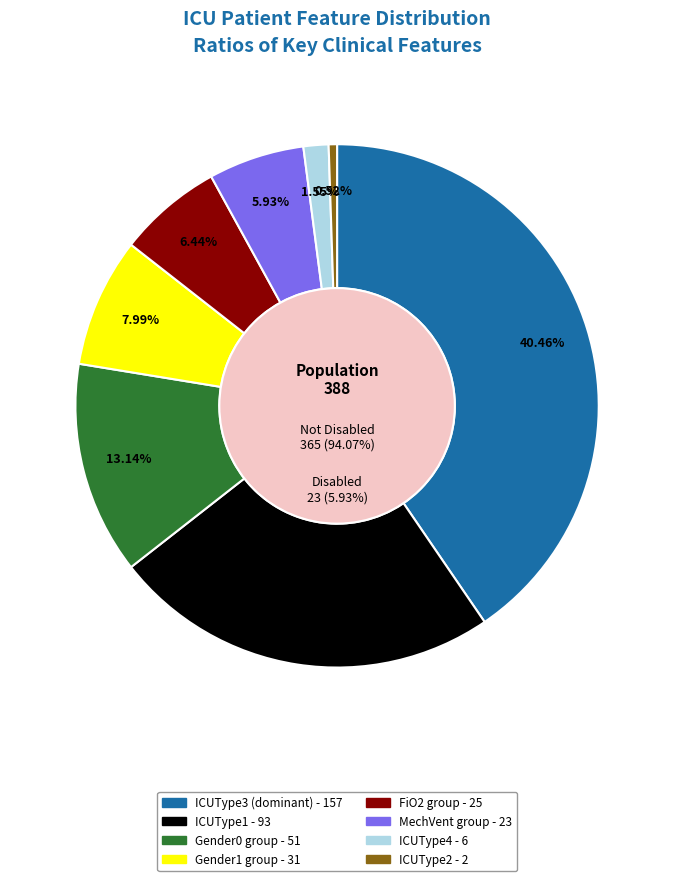

Is there a majority slice in this chart?

No